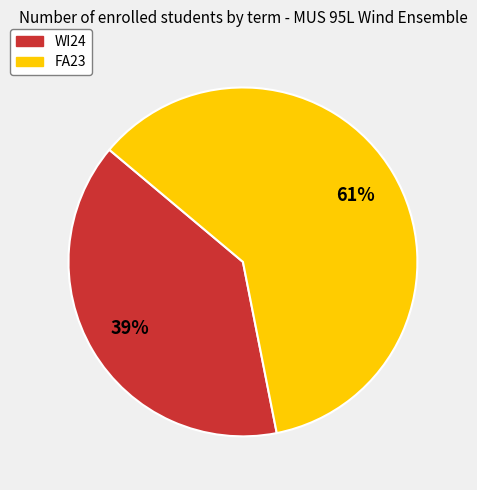

To the nearest percent, what is the average slice percentage?

50%